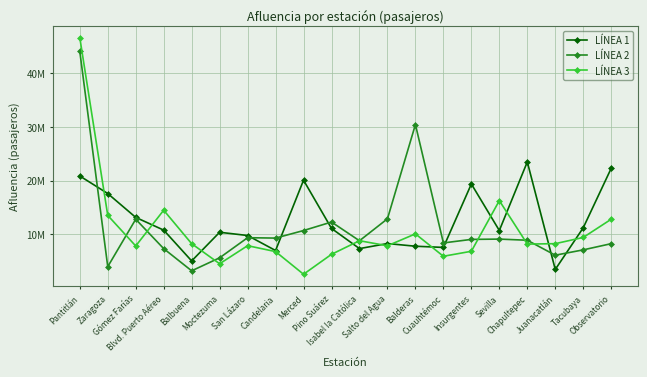

Which category has the lowest value in the LÍNEA 2 series?

Balbuena